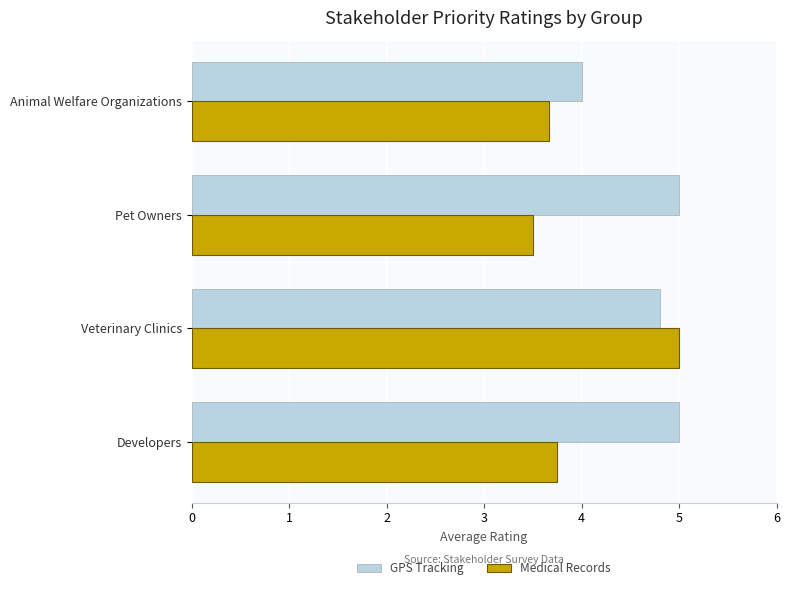

What are all the series names shown in the legend?

GPS Tracking, Medical Records